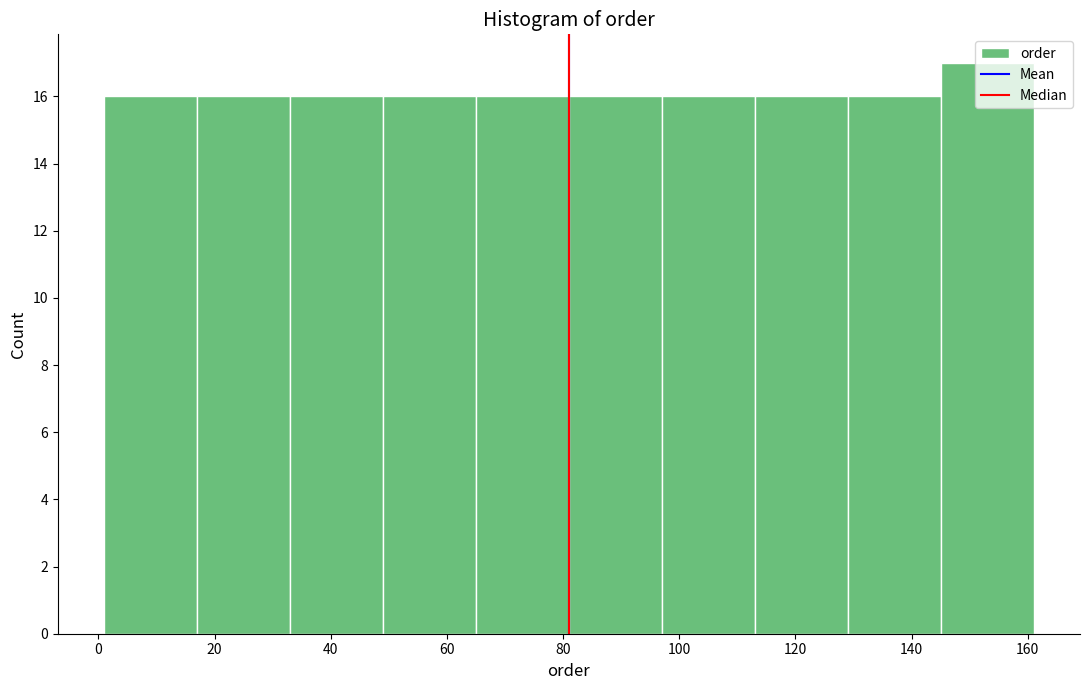

How tall is the bar that spans 65 to 81 on the x-axis? Neither the bar edges nor the heights are printed on the chart, so give them approximately, as read against the axes.

16